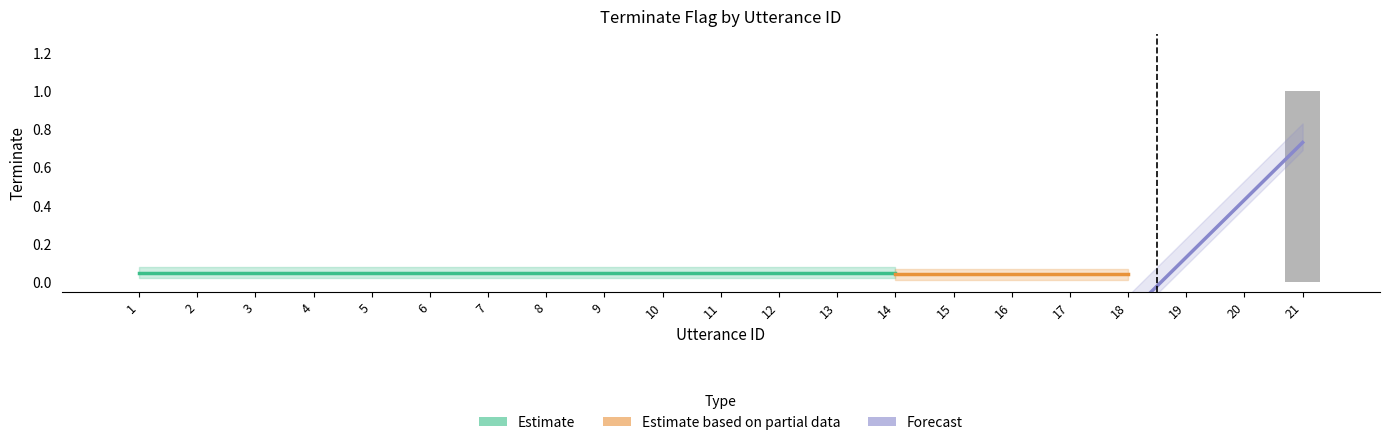

What is the greatest value displayed?

1